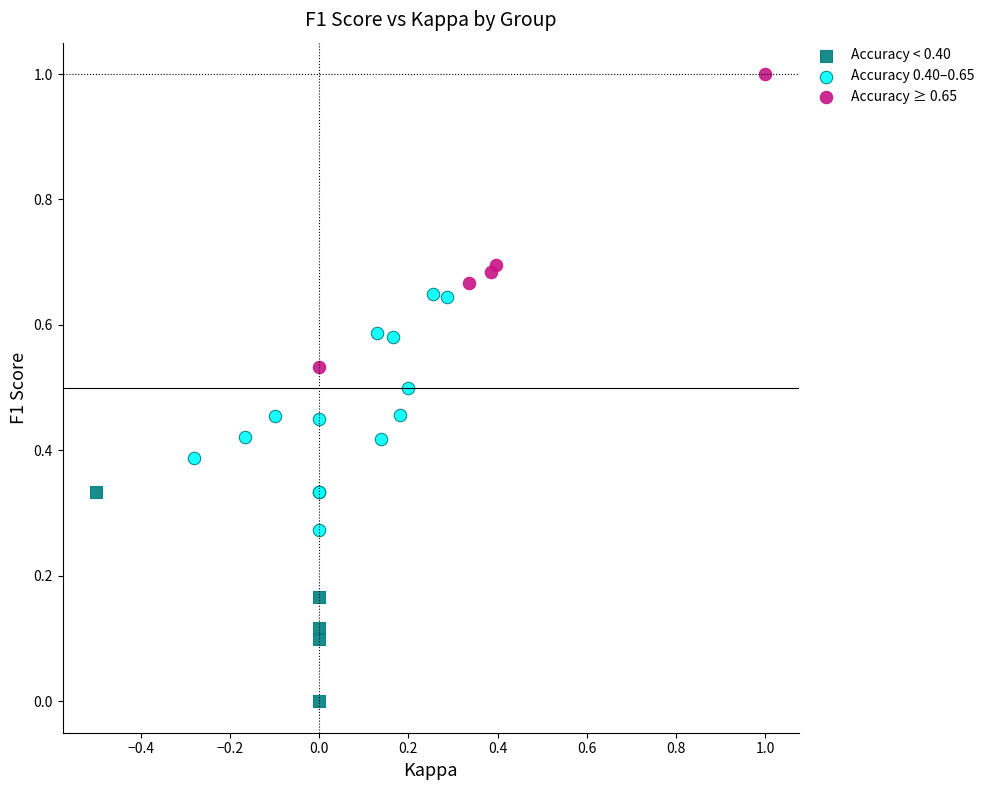

Which series contains the highest Y value?

Accuracy ≥ 0.65